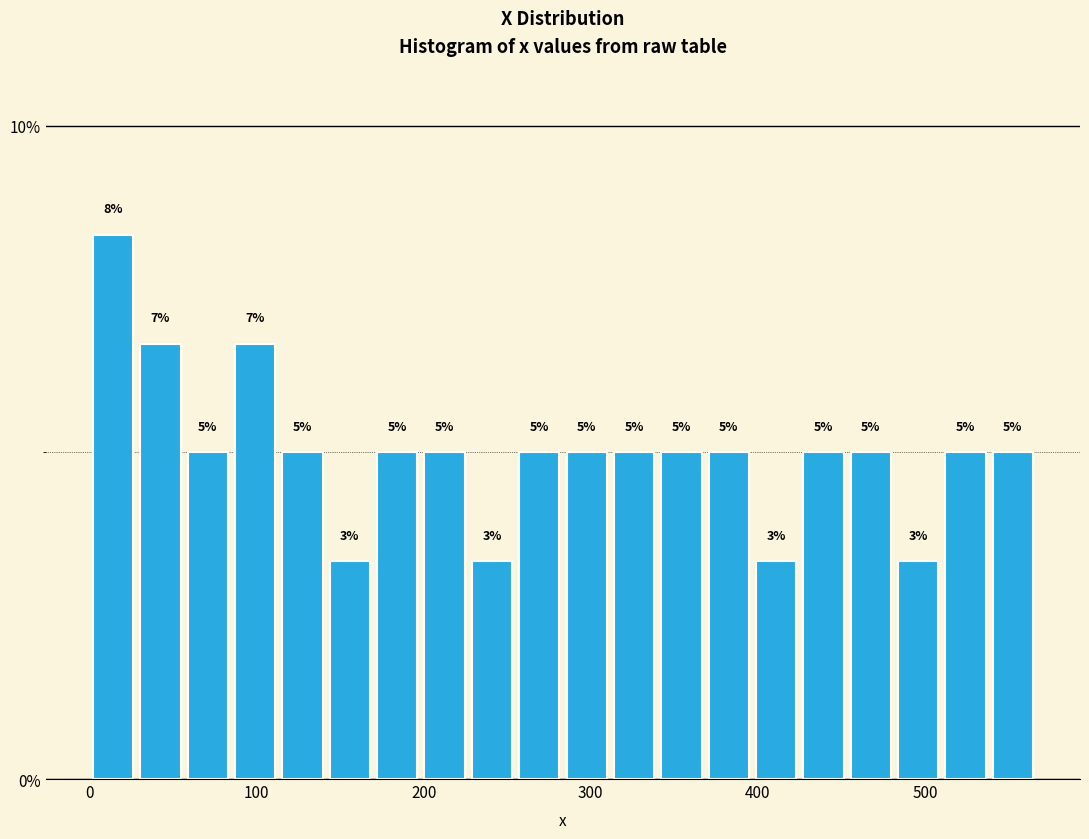

Around what value on the x-axis is the tallest bar? Give the approximate position of its centre, as read against the axis.

10